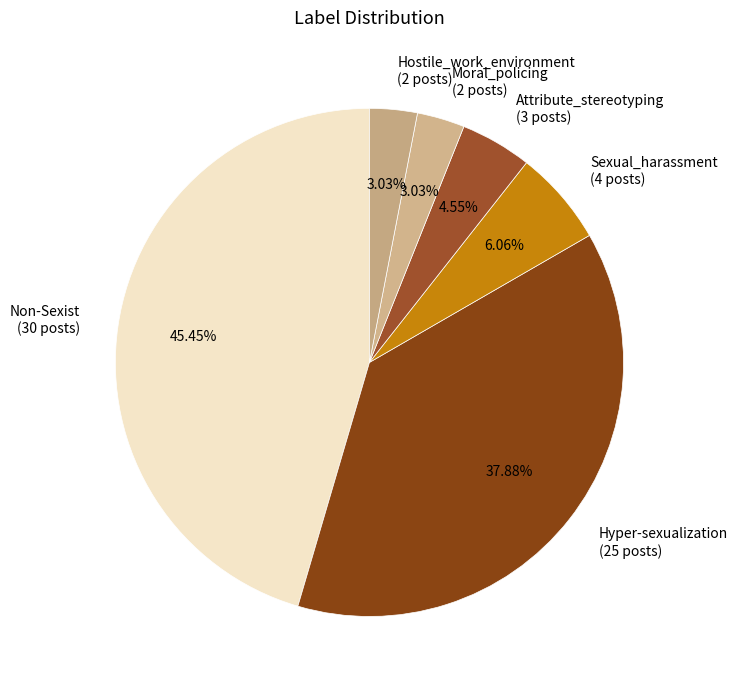

What is the ratio of the value at Non-Sexist (30 posts) to the value at Attribute_stereotyping (3 posts)?

10.0